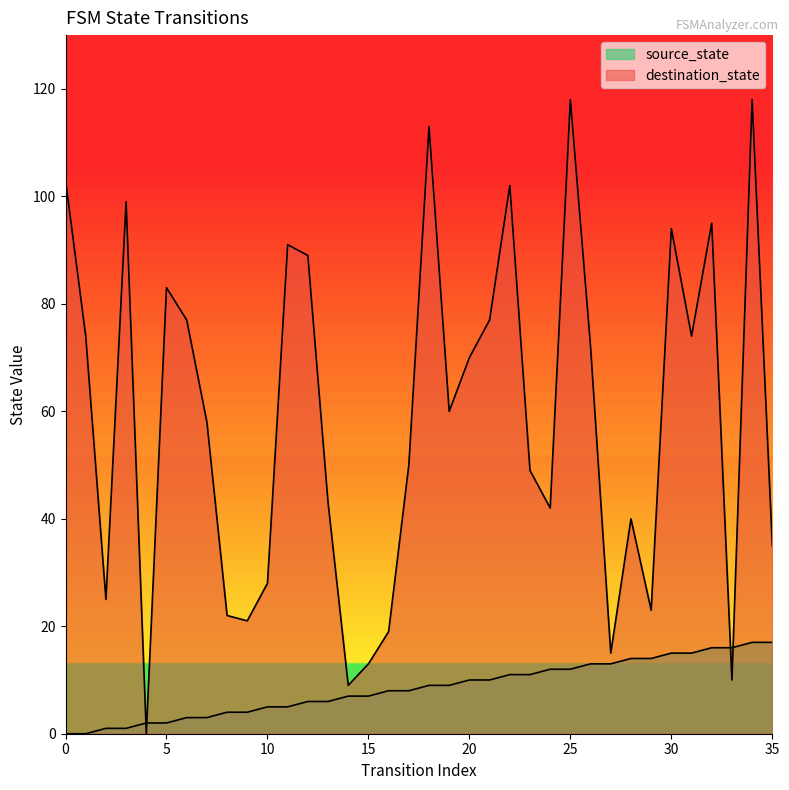

How many intersections are there between source_state and destination_state?

4